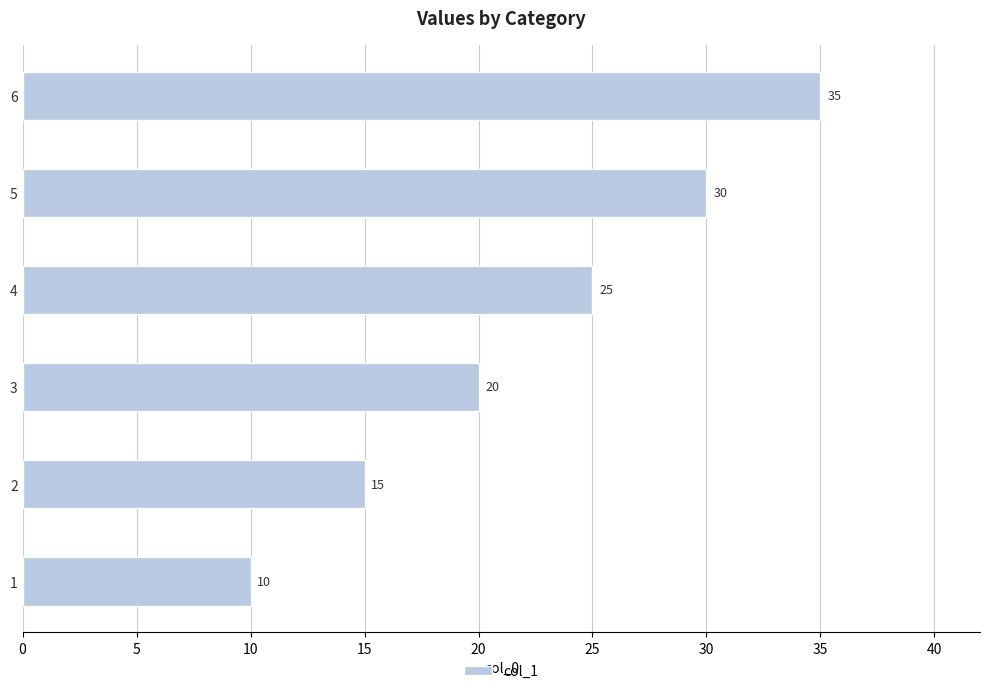

Where is the data nearest to the value 22?

3